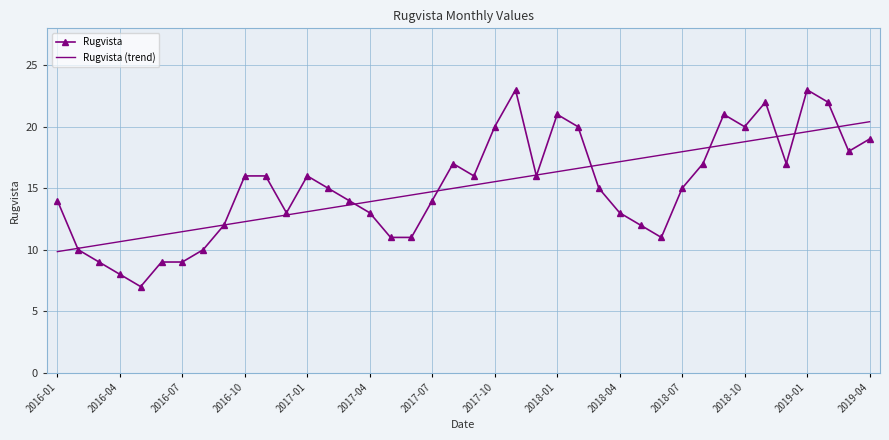

What is the highest value of the Rugvista series?

23.0